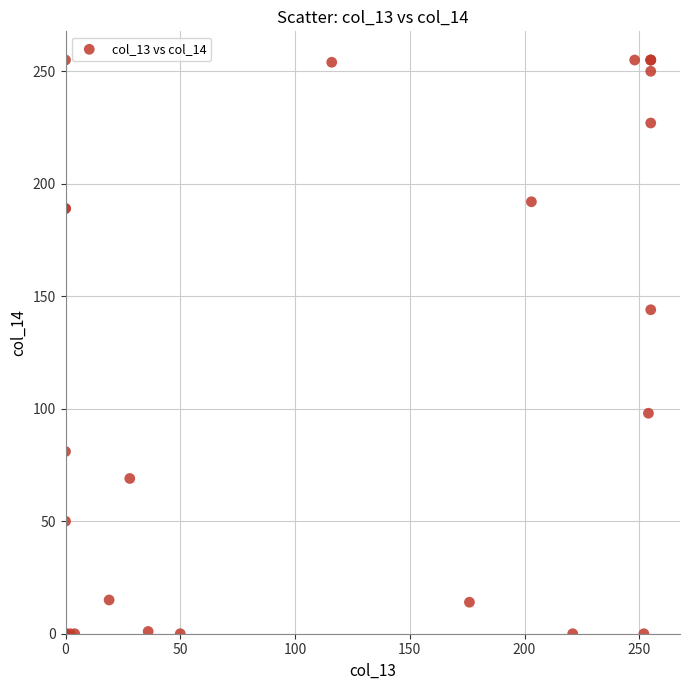

What Y value in the scatter plot is closest to 127?

144